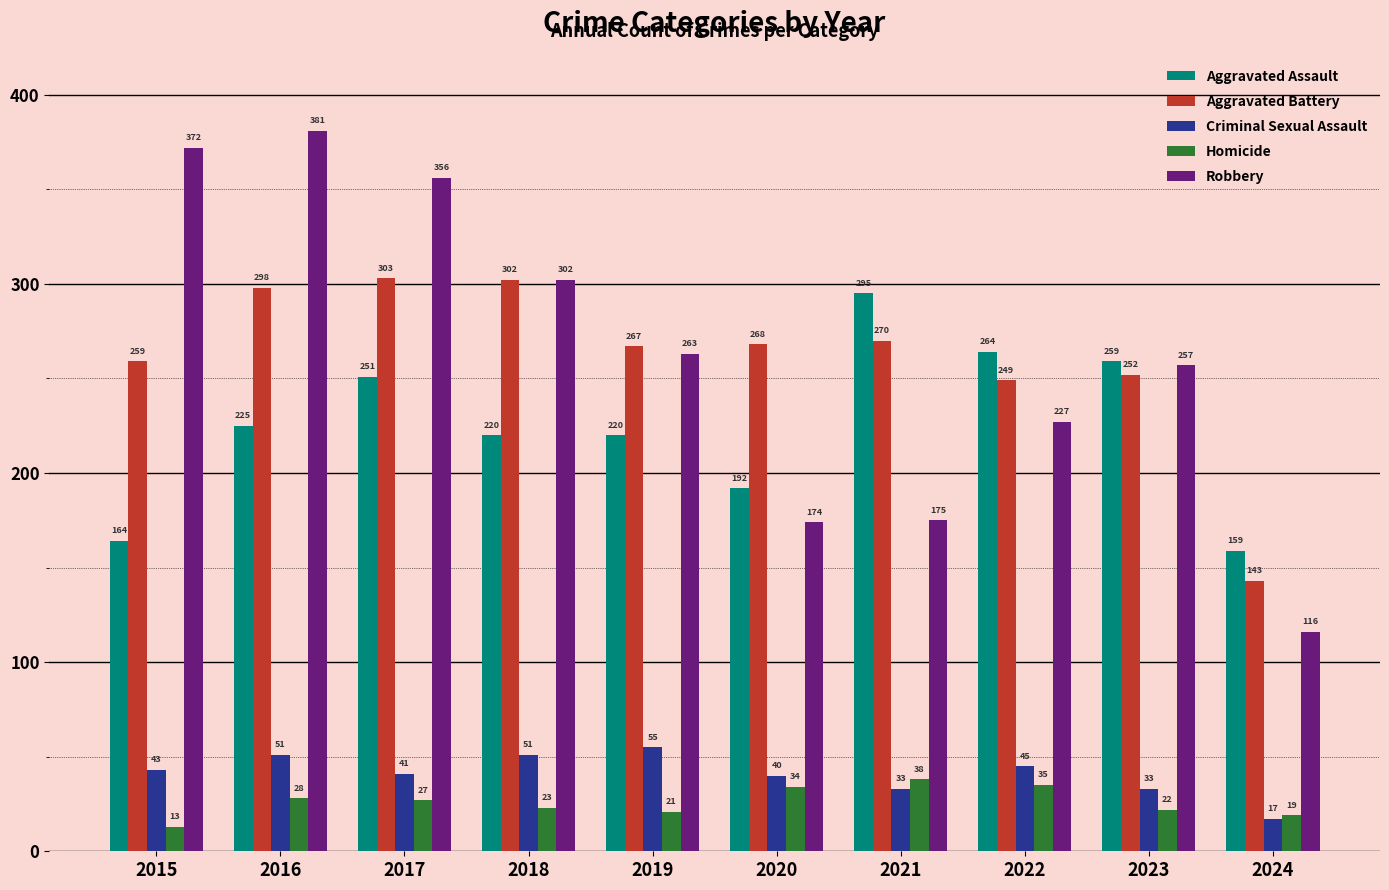

Rank the series by their maximum value, from highest to lowest.

Robbery, Aggravated Battery, Aggravated Assault, Criminal Sexual Assault, Homicide